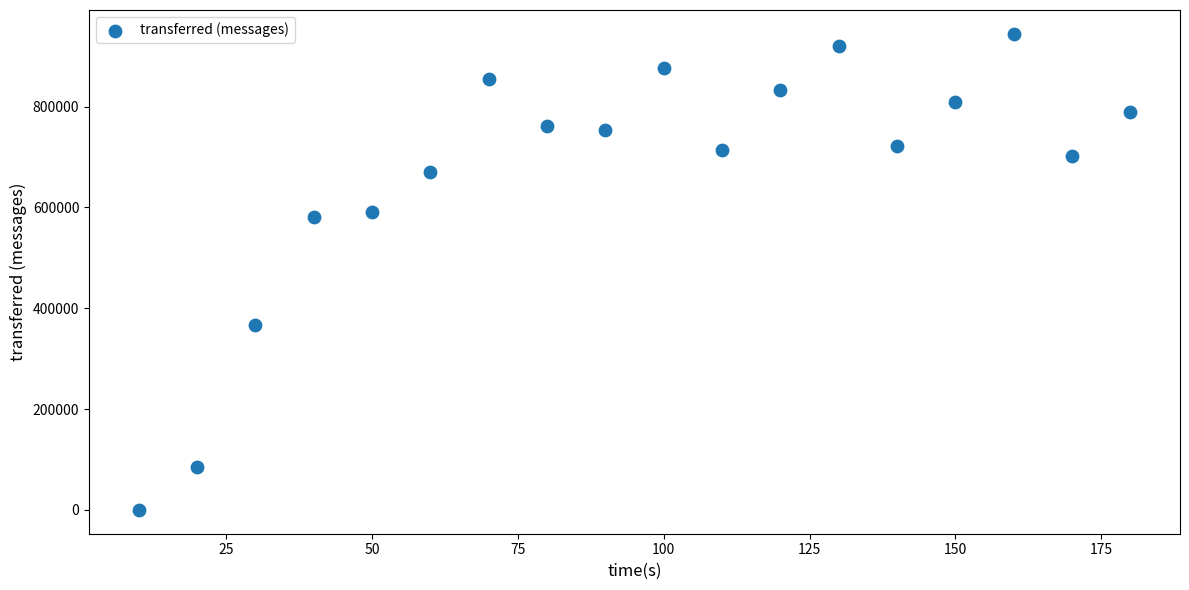

What is the range of Y values (max minus min)?

944200